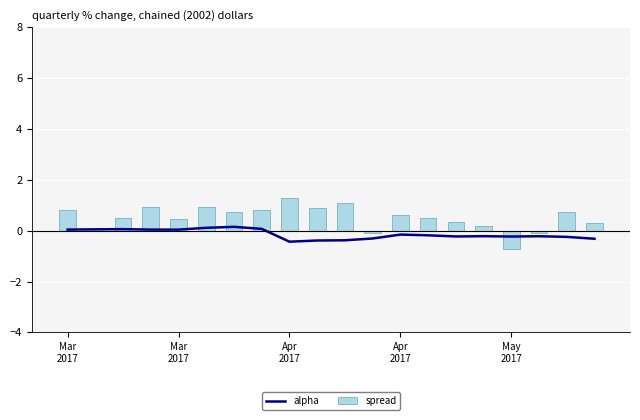

How many values in the alpha series are below 0?

12